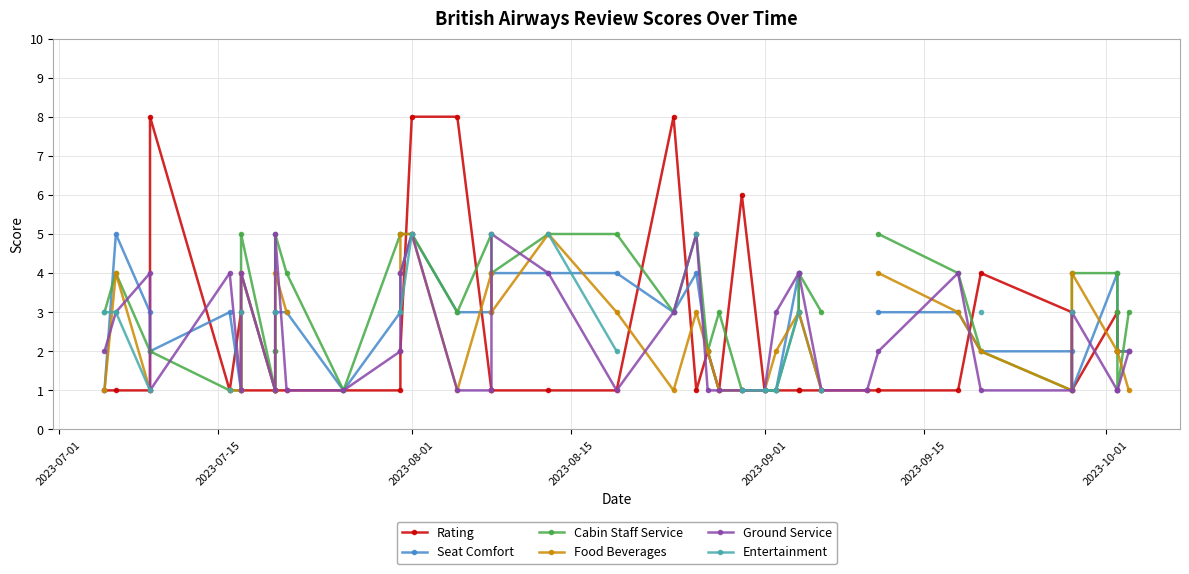

How many lines are shown in the chart?

6